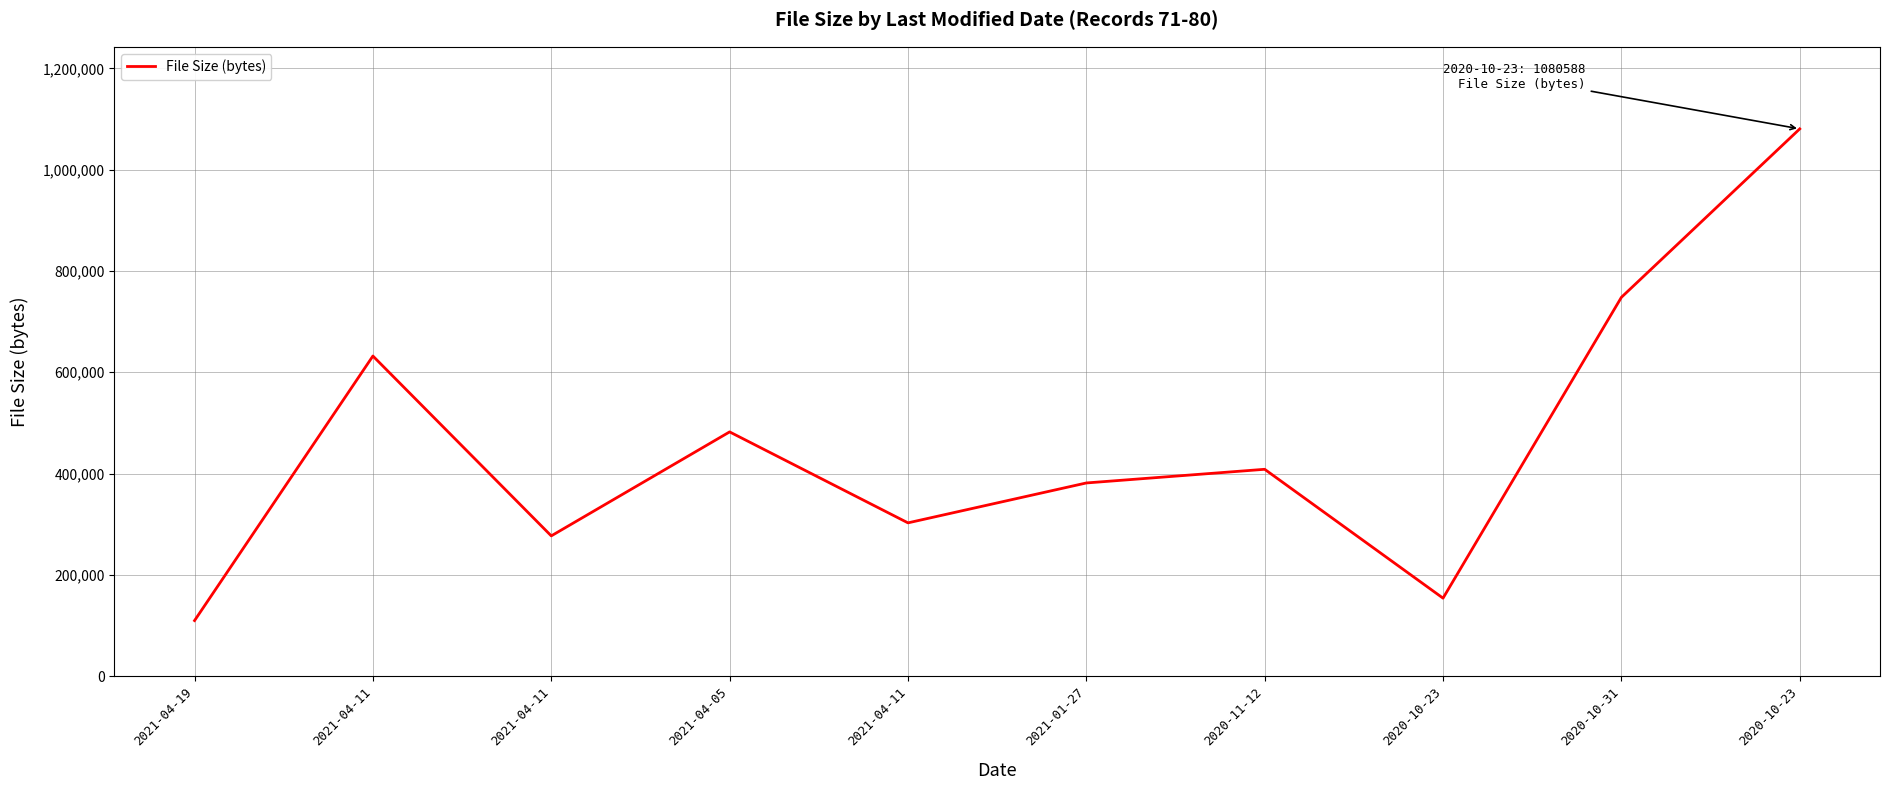

What is the value of the 2nd point from the left?

632138